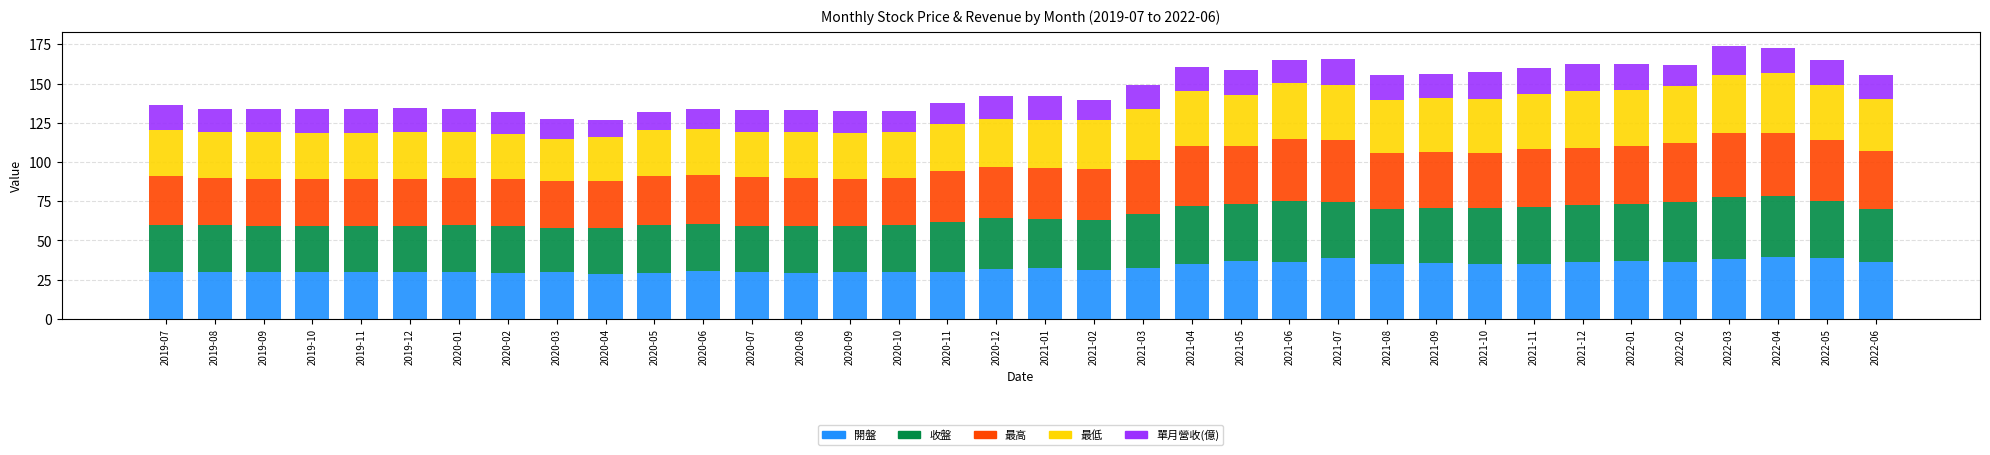

What is the total value across all series at 2020-04?

126.7